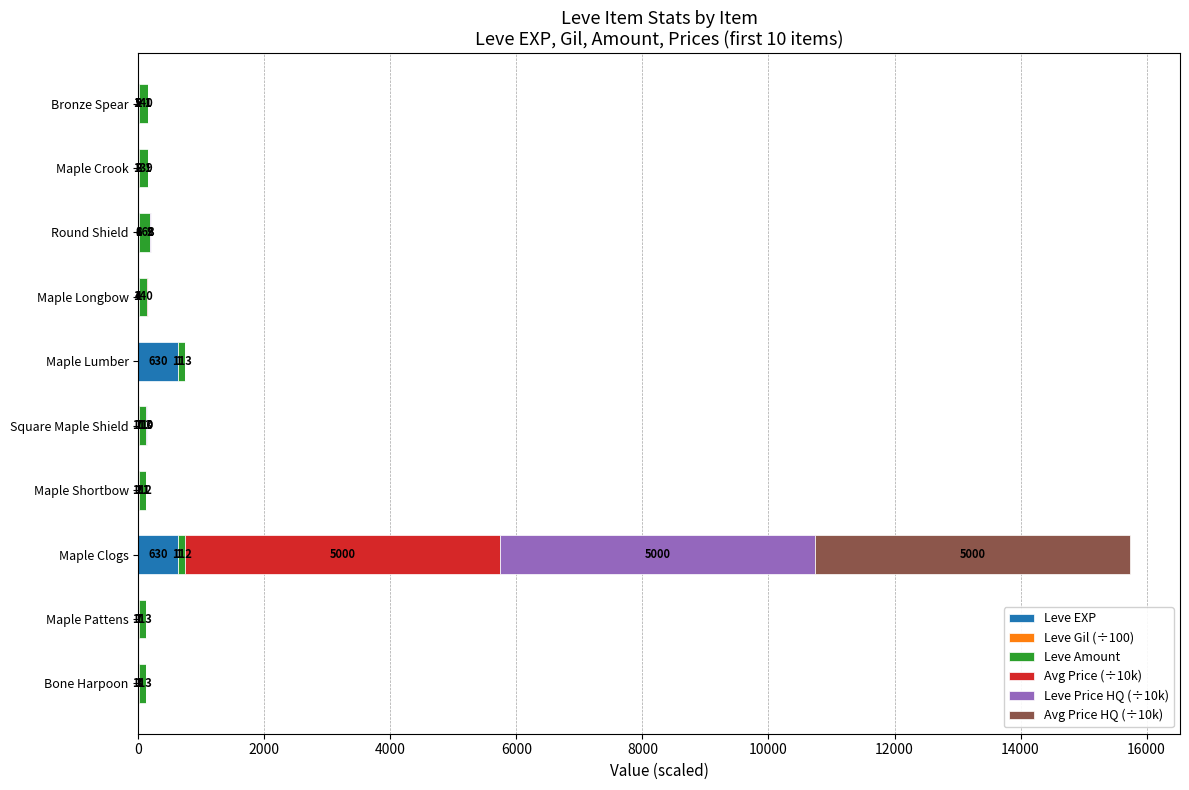

At which category is the sum across all series the highest?

Maple Clogs